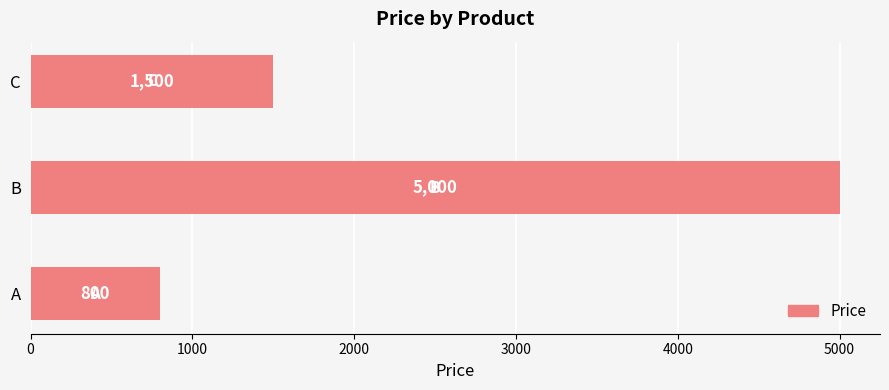

What is the minimum value shown in the chart?

800